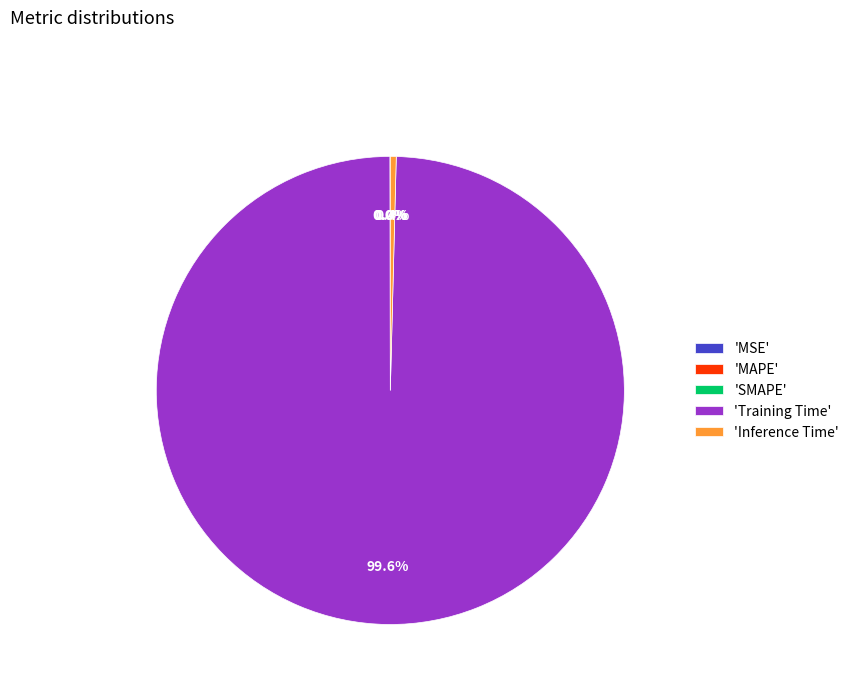

Which has a higher value, 'Inference Time' or 'Training Time'?

'Training Time'